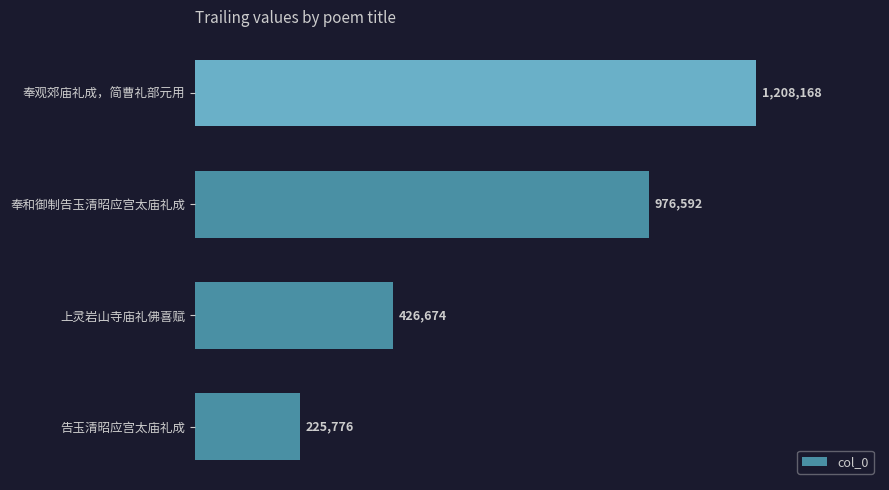

What is the difference between the maximum and minimum values?

982392